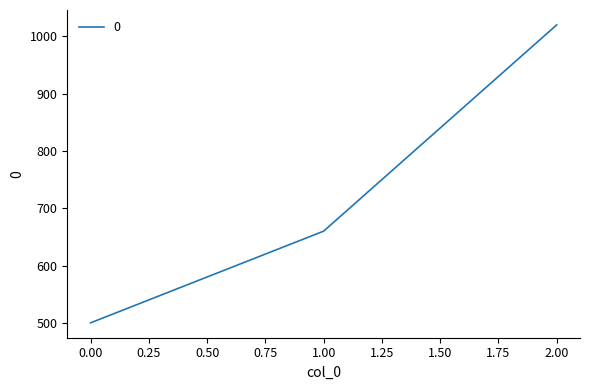

Where is the data nearest to the value 760?

1.00